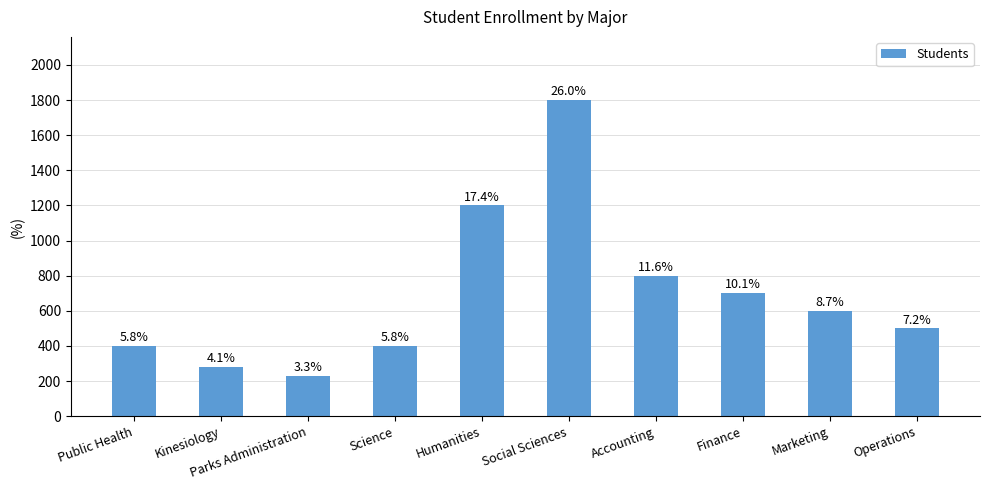

Does the chart contain stacked bars?

No